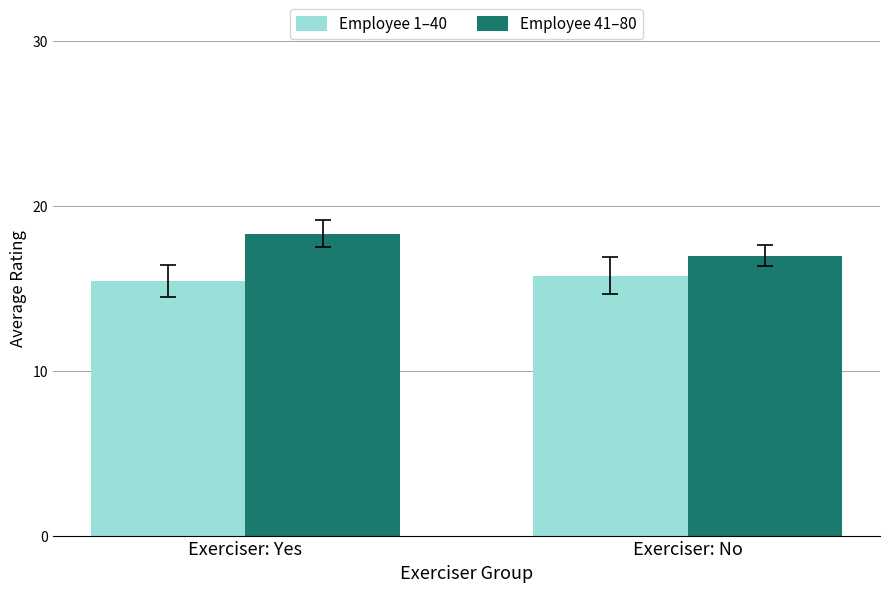

What is the label of the 1st bar from the left?

Exerciser: Yes